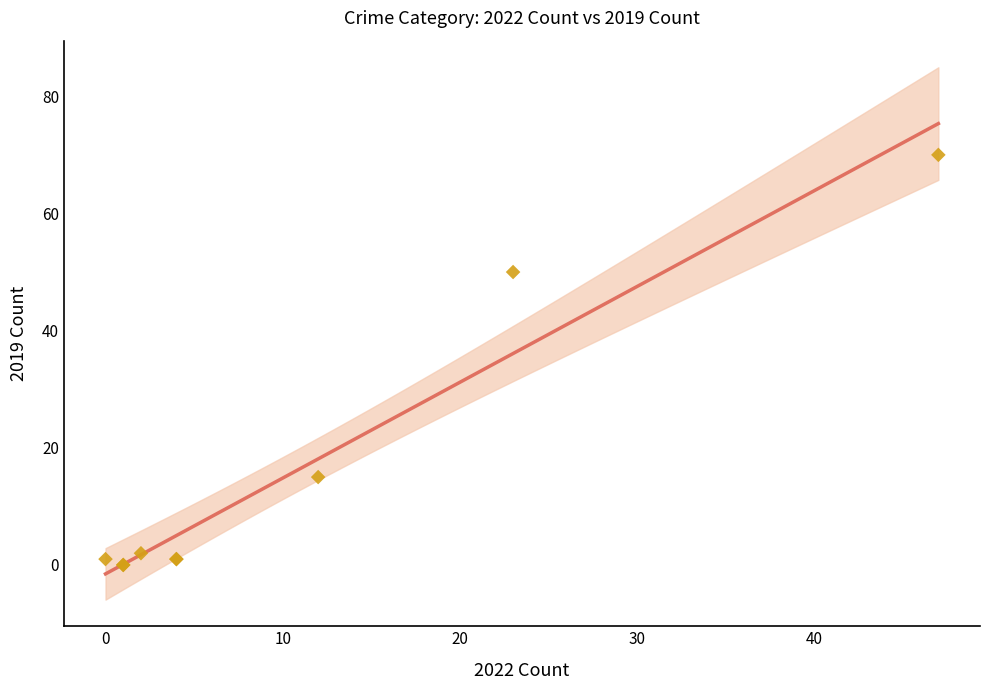

What Y value in the scatter plot is closest to 35?

50